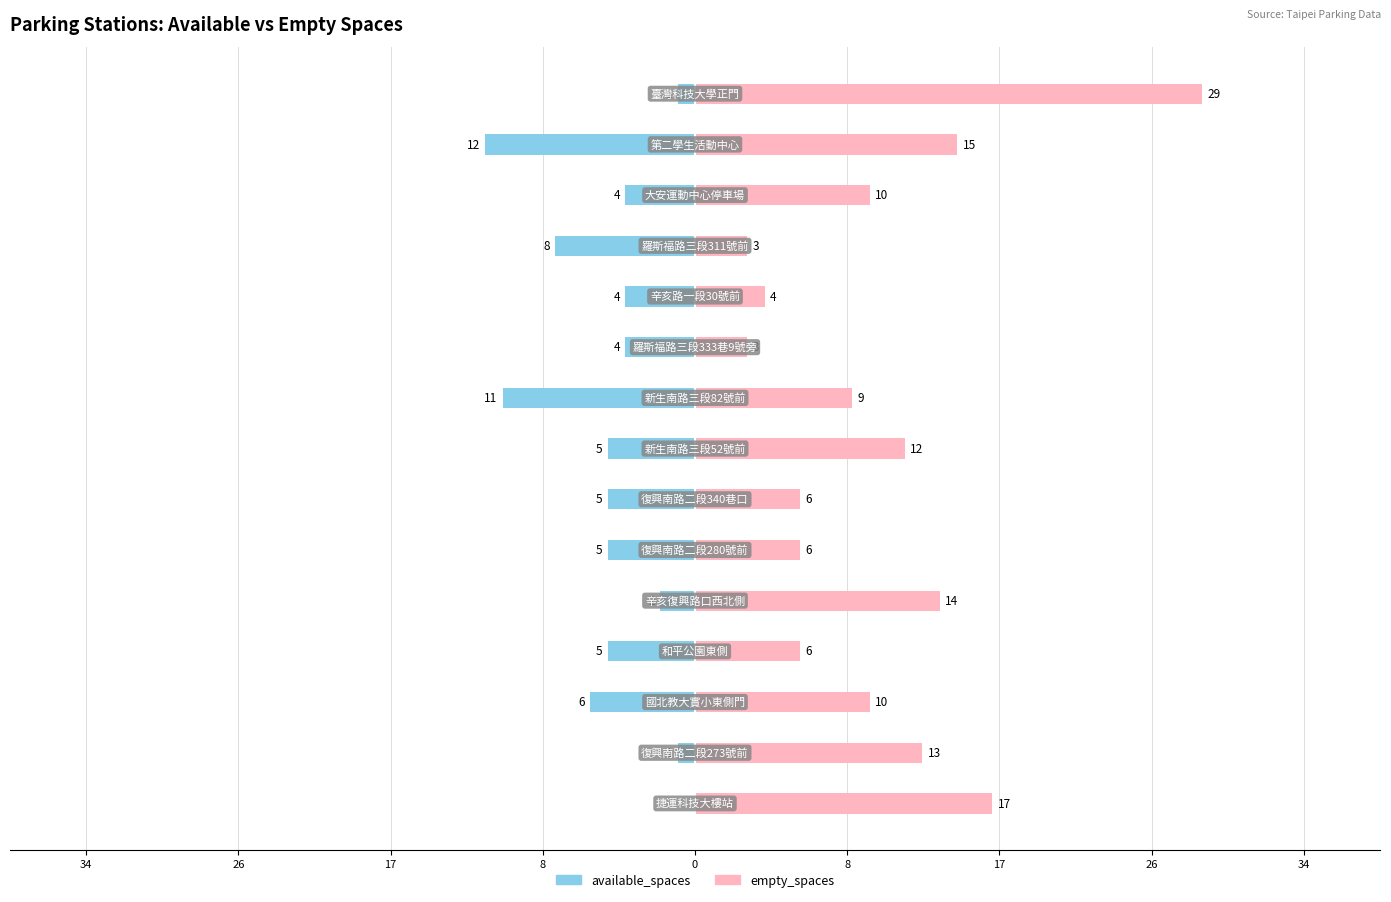

Rank the series by their average value, from highest to lowest.

empty_spaces, available_spaces